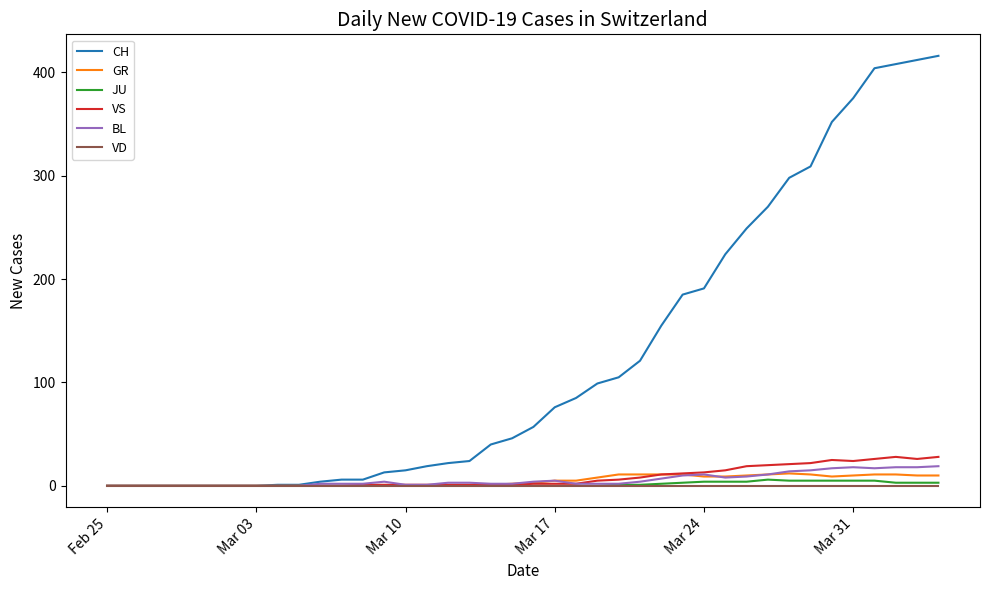

Which series has the largest total across all categories?

CH